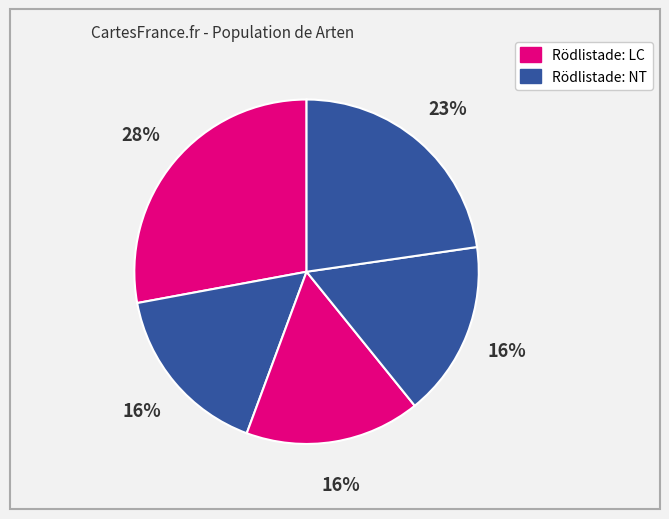

How many slices are in this pie chart?

5